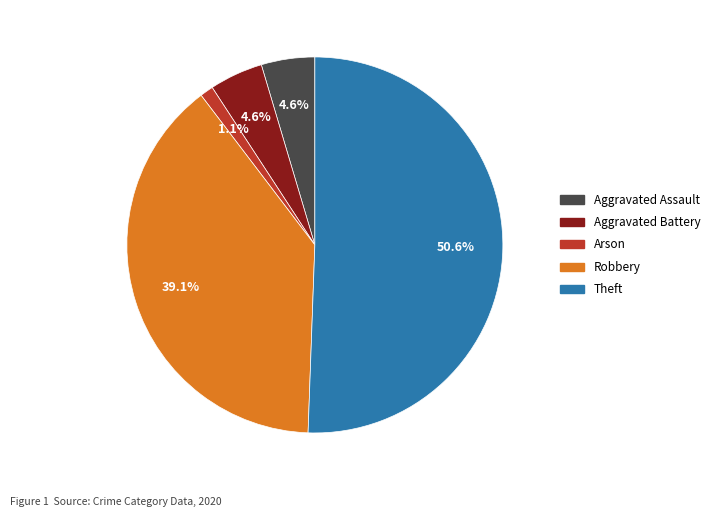

What is the majority slice?

Theft